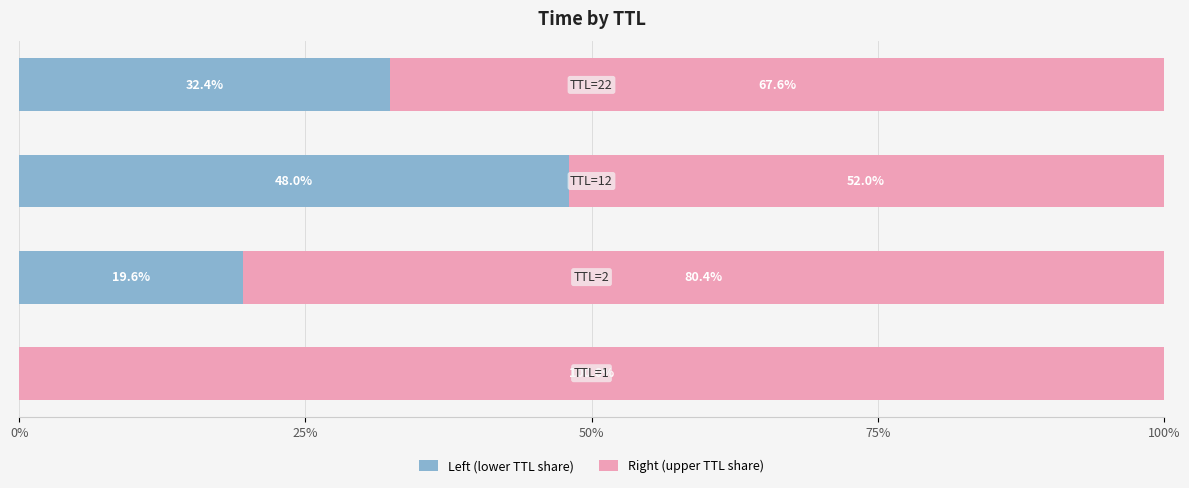

What is the highest value of the Left (lower TTL share) series?

48.0